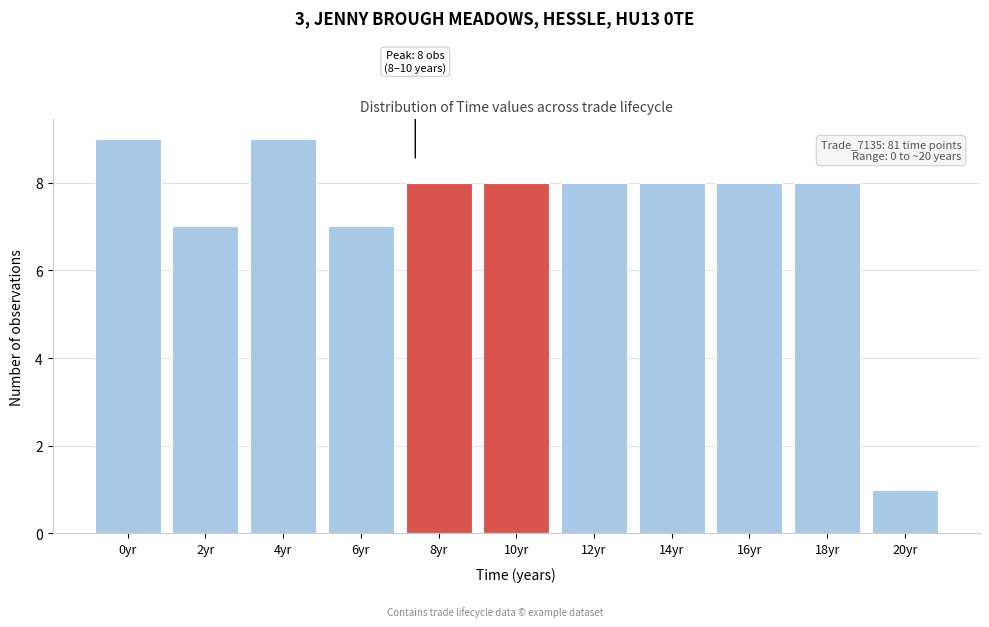

Reading right to left, list all the values displayed in this chart.

1	8	8	8	8	8	8	7	9	7	9